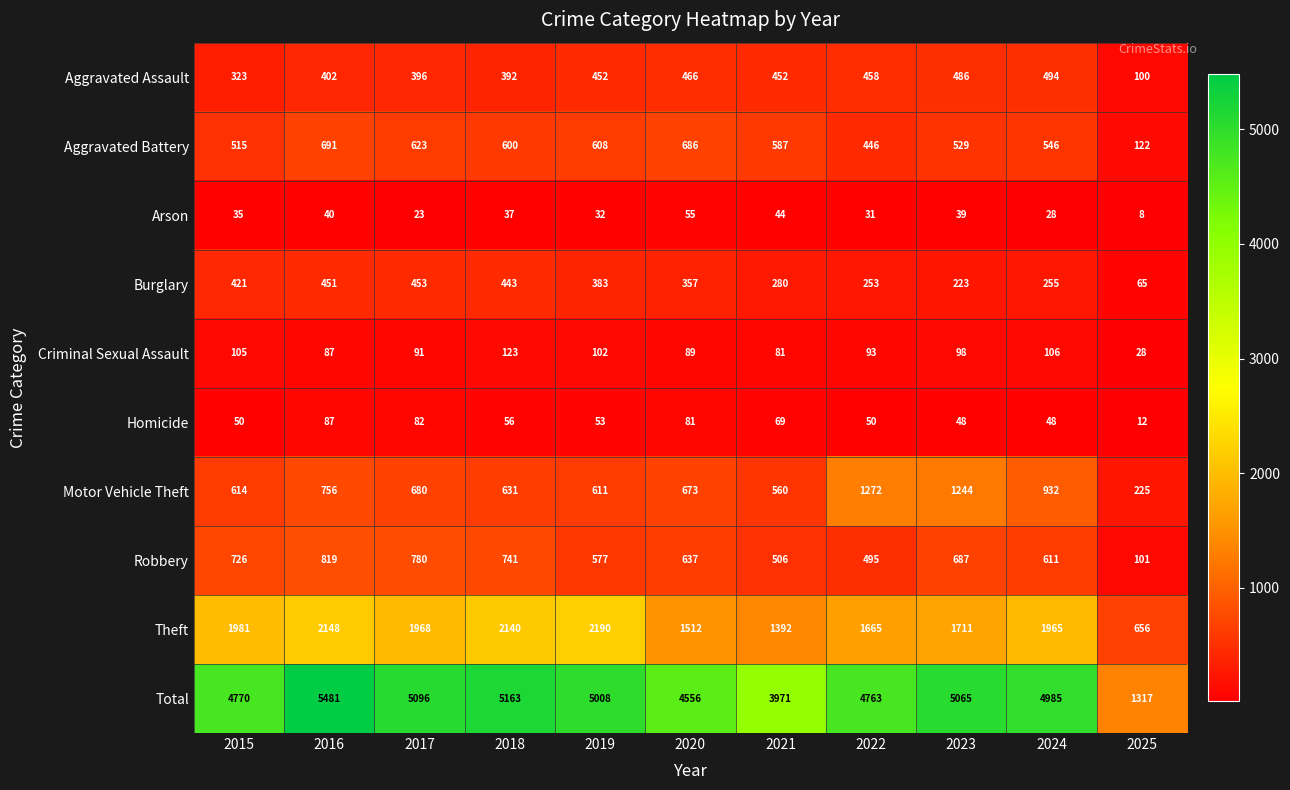

What is the average value of the Motor Vehicle Theft series?

745